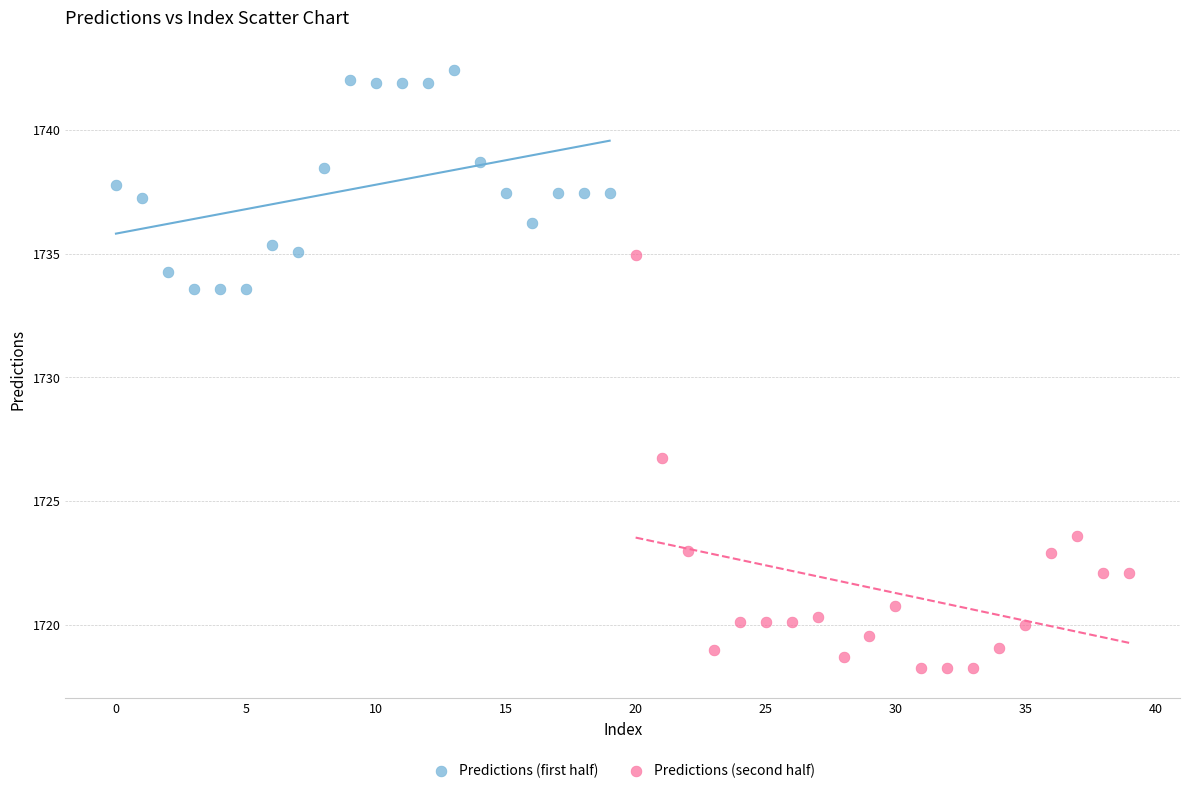

Which series reaches the minimum Y coordinate?

Predictions (second half)